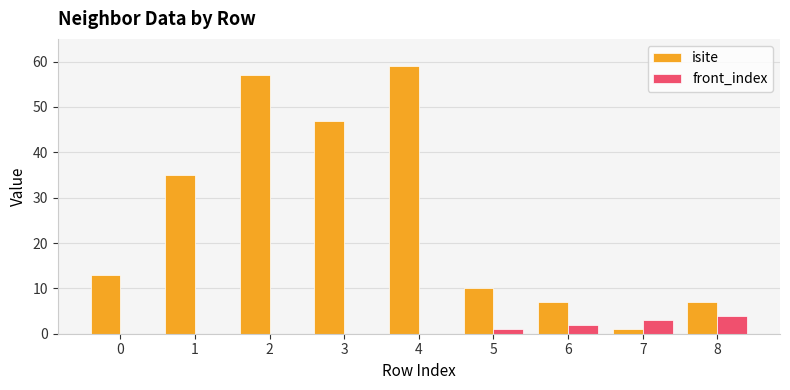

What is the maximum value shown in the chart?

59